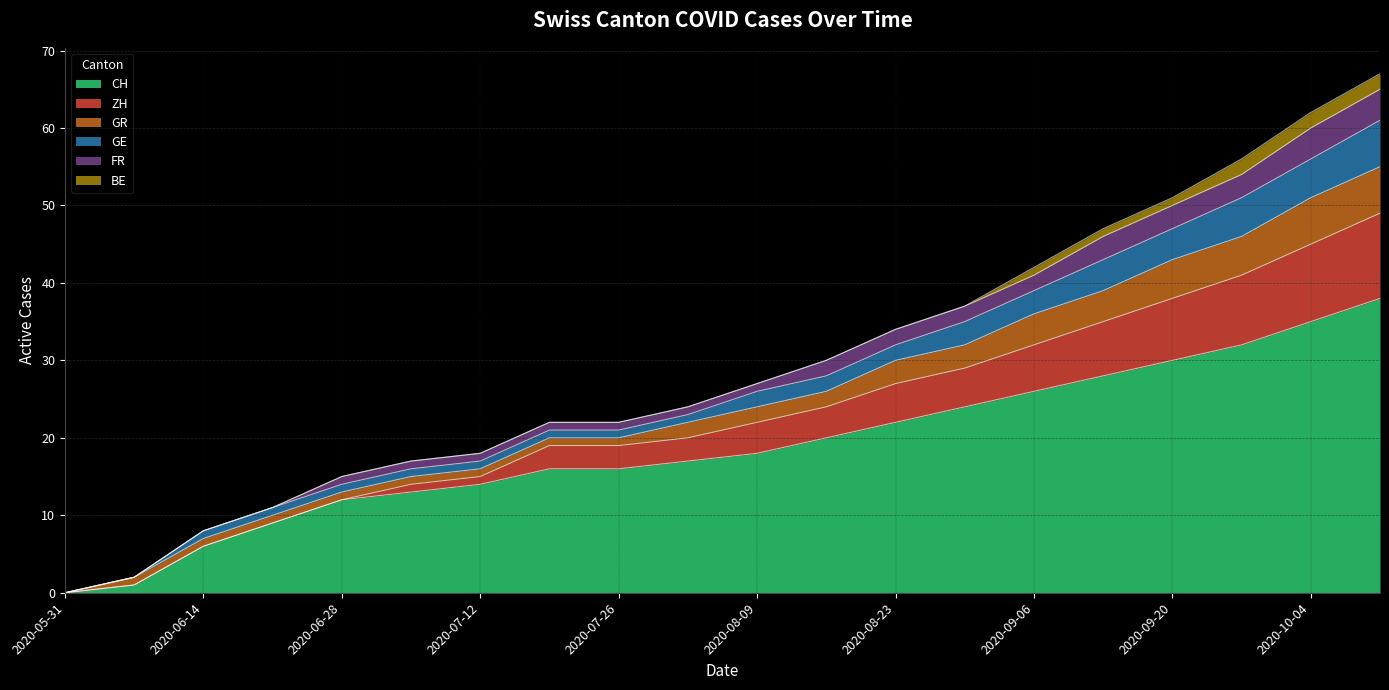

Rank the series at 2020-08-16 from highest to lowest value.

CH, ZH, GR, GE, FR, BE